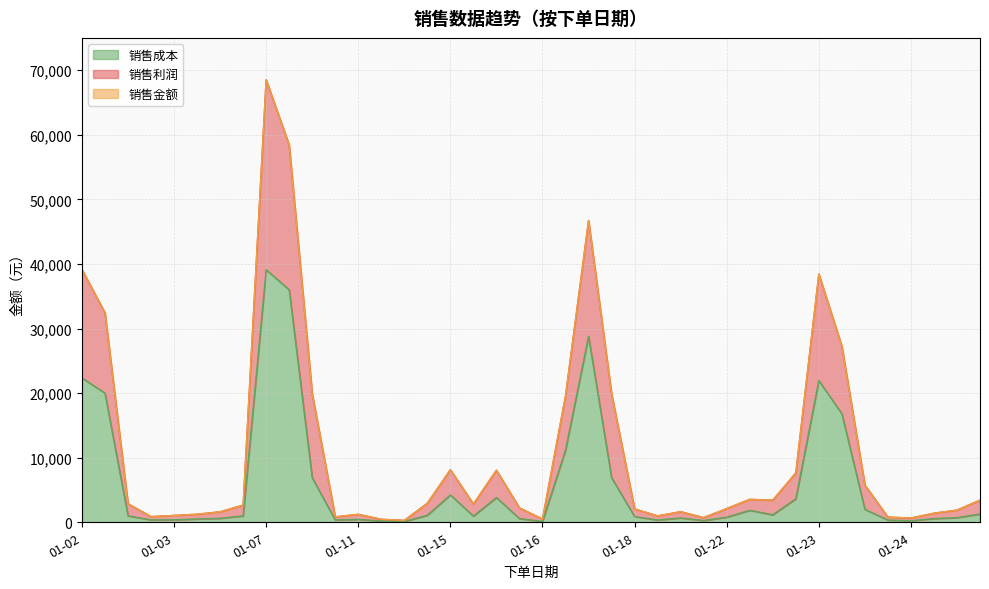

In 销售利润, how many points are lower than both neighbors (excluding endpoints)?

9